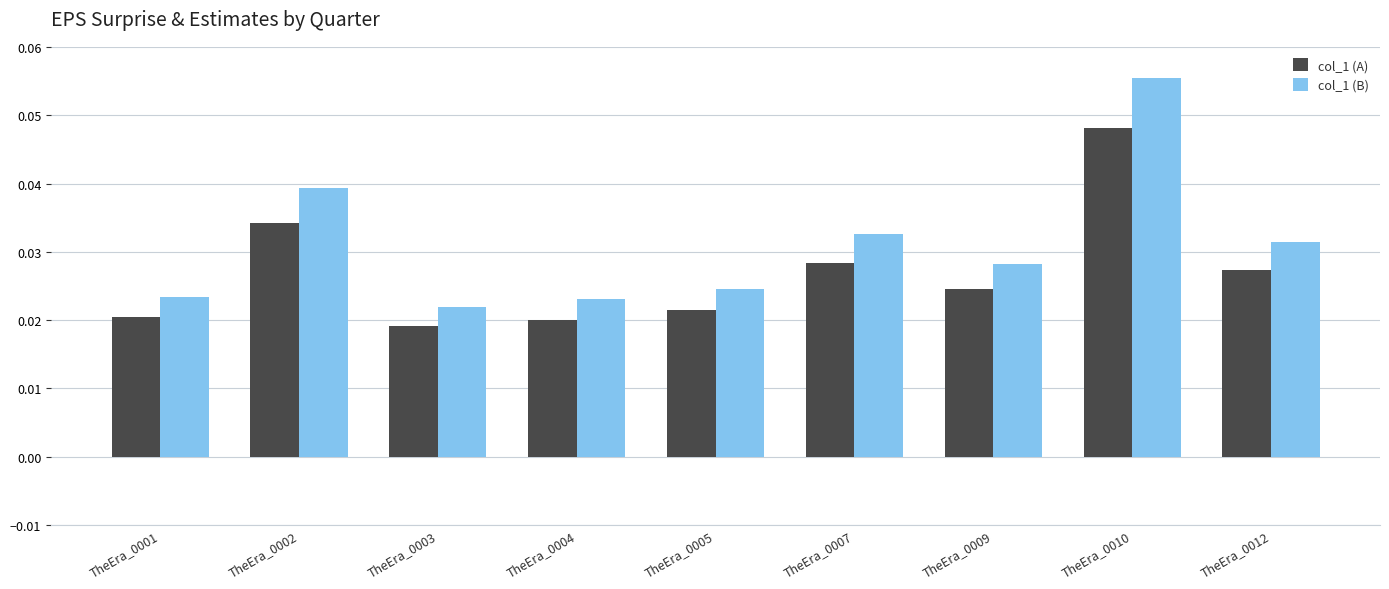

How many bars are there in each group?

2